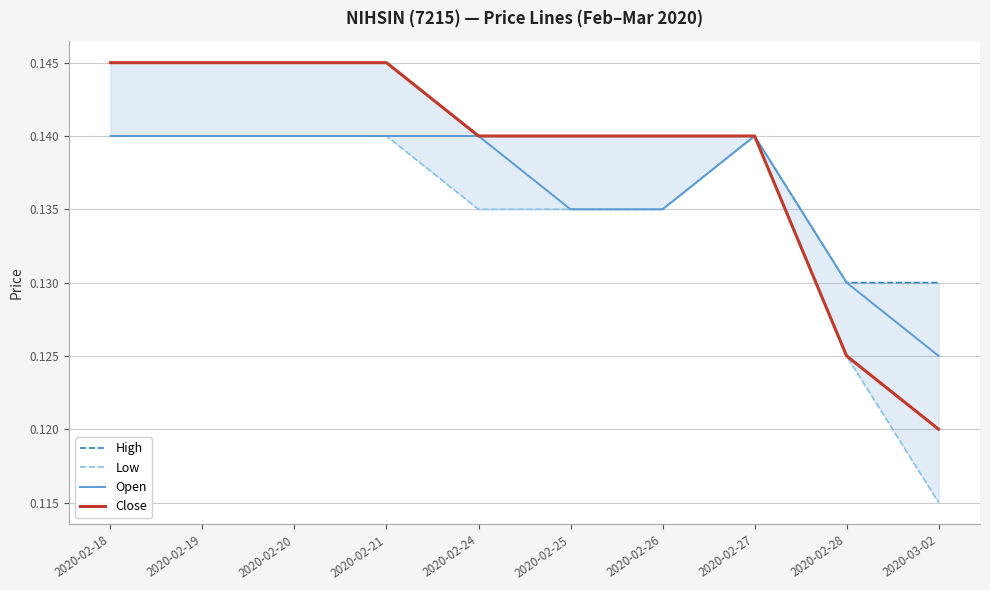

True or false: Open and Close intersect in this chart.

False